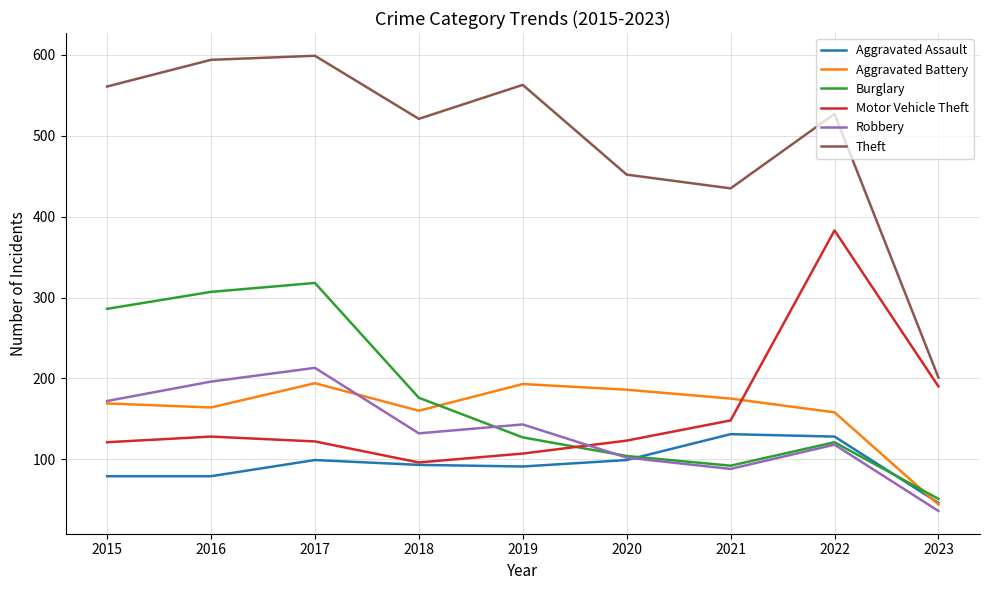

What is the approximate value of Motor Vehicle Theft at 2023, to the nearest 5?

190